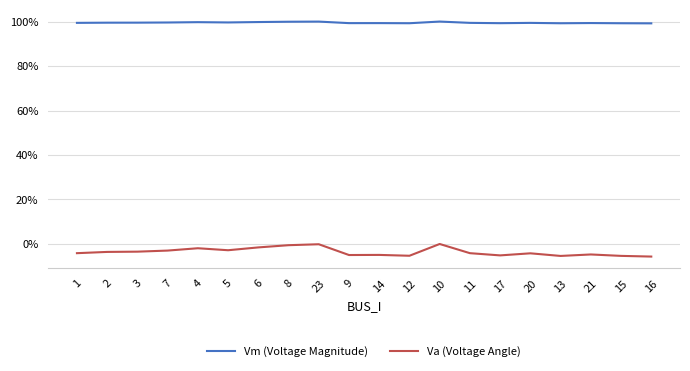

Is this an area chart (filled region under the line)?

No